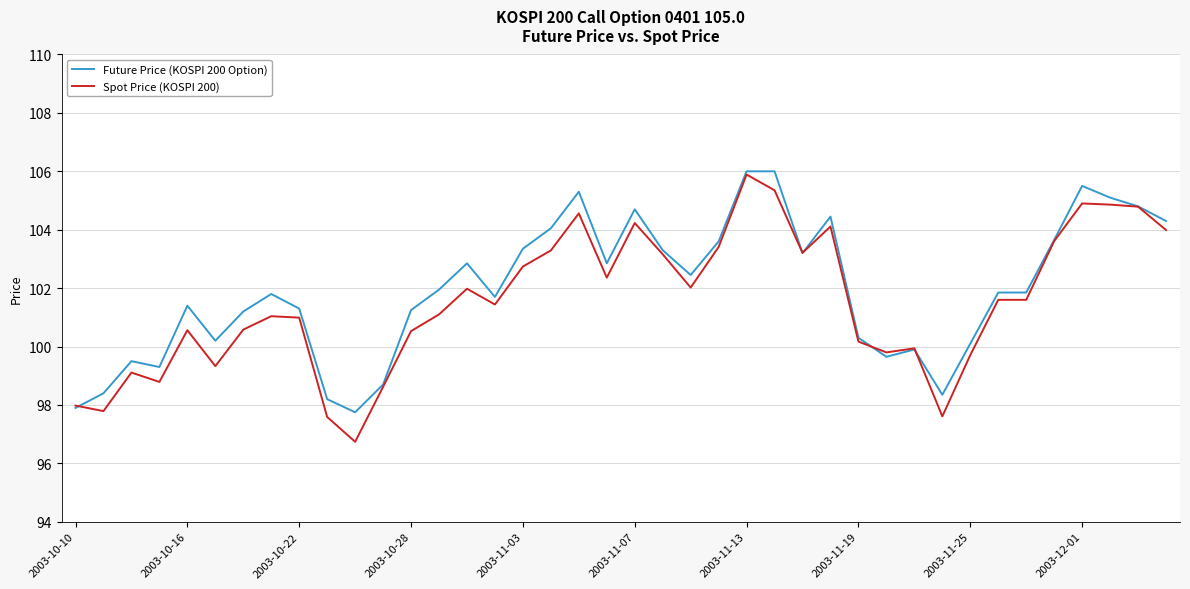

What is the lowest value of the Spot Price (KOSPI 200) series?

96.7